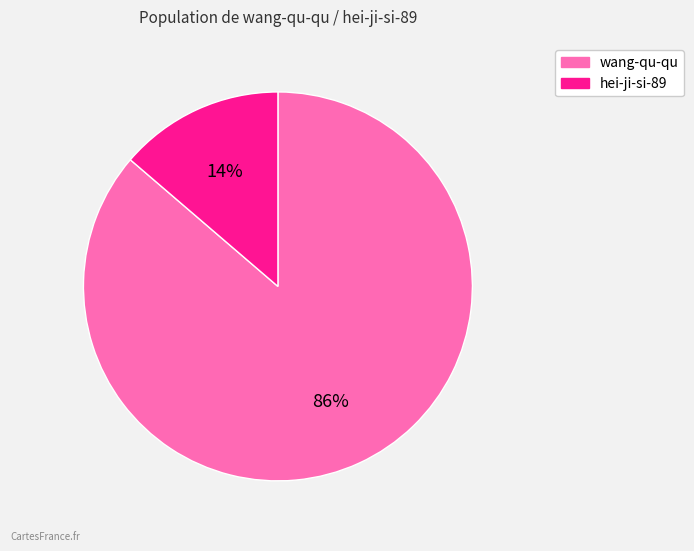

To the nearest percent, what is the combined percentage of hei-ji-si-89 and wang-qu-qu?

100%